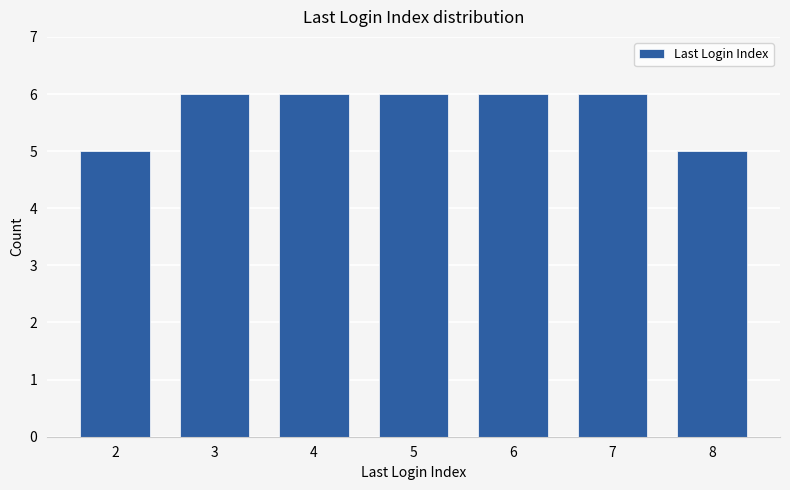

Reading right to left, transcribe all the data shown in this chart.

8=5	7=6	6=6	5=6	4=6	3=6	2=5